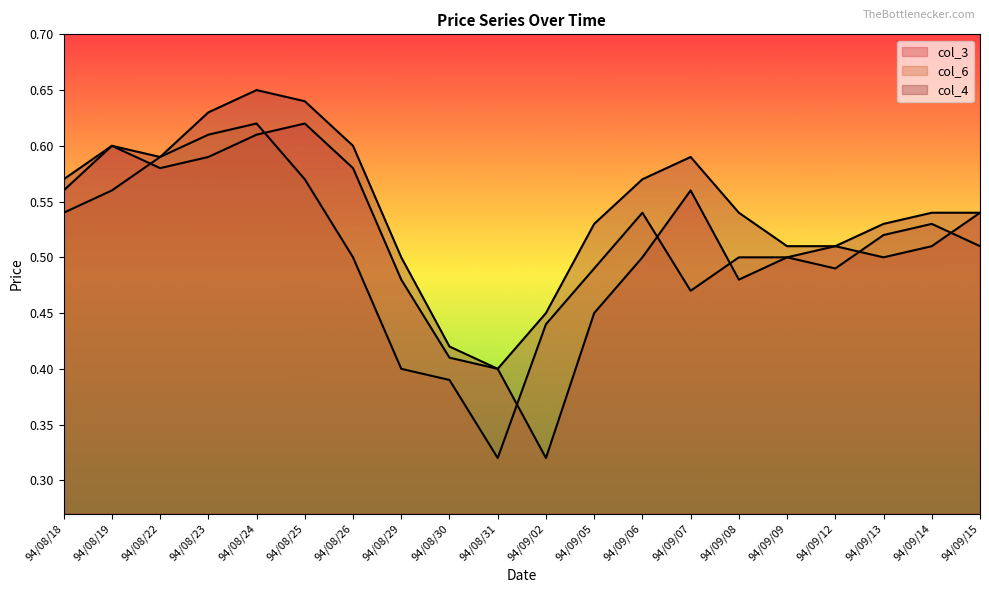

The value of col_3 at 94/08/25 is 0.9. True or false?

False